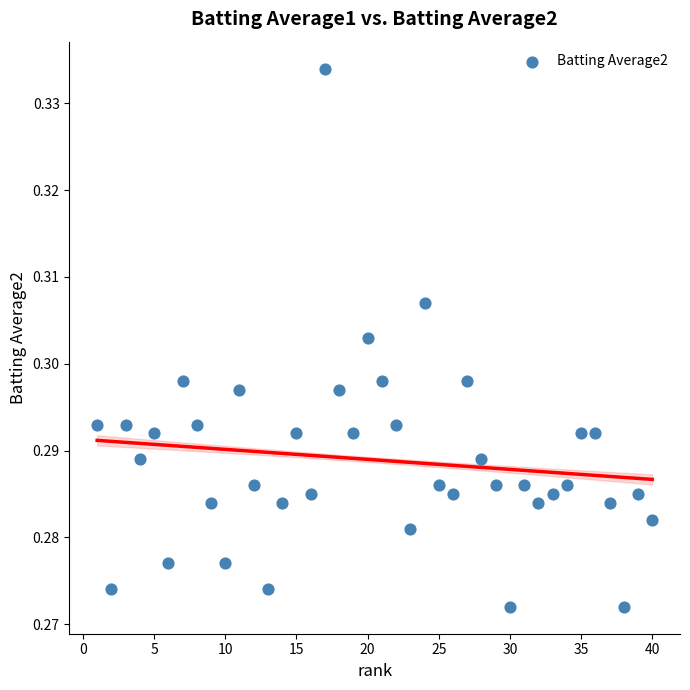

What is the range of X values (max minus min)?

39.0